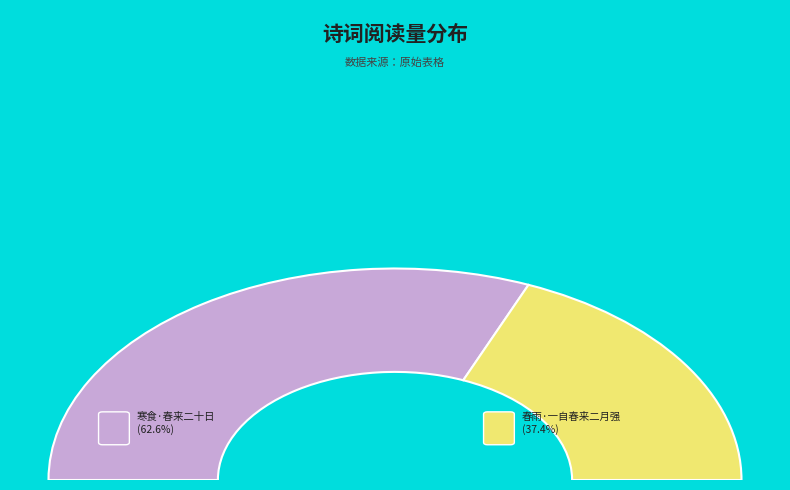

To the nearest percent, what percentage of the pie is 寒食·春来二十日?

63%